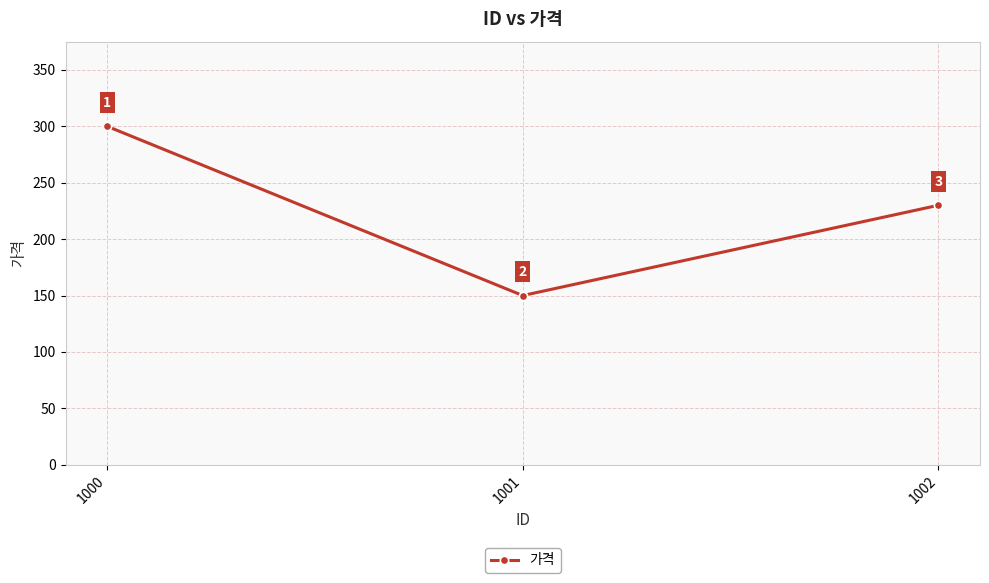

Where does the data first go above 230?

1000